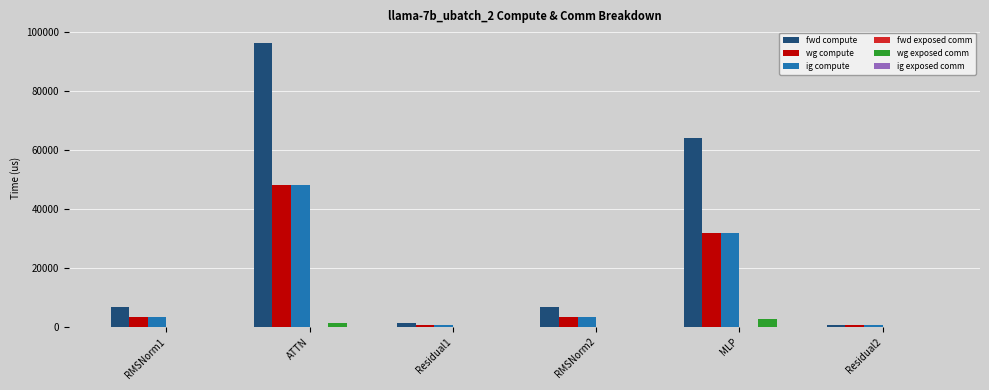

Where is wg compute nearest to the value 24464?

MLP